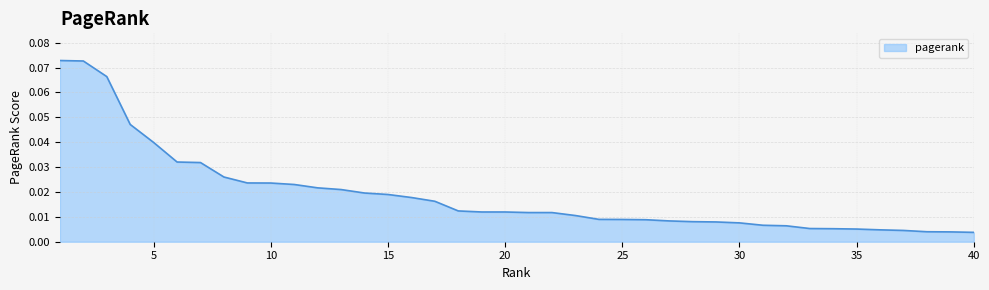

Does the chart have visible grid lines?

Yes